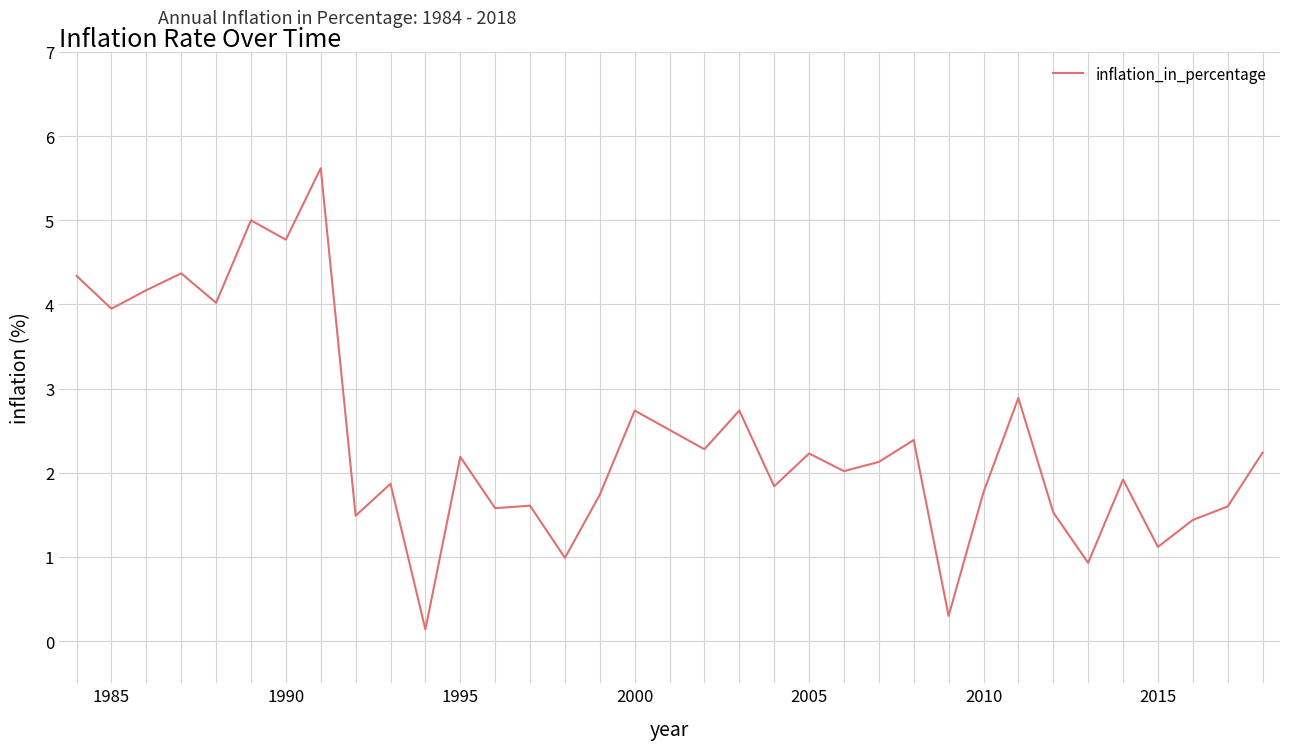

What is the difference between the maximum and minimum values?

5.5